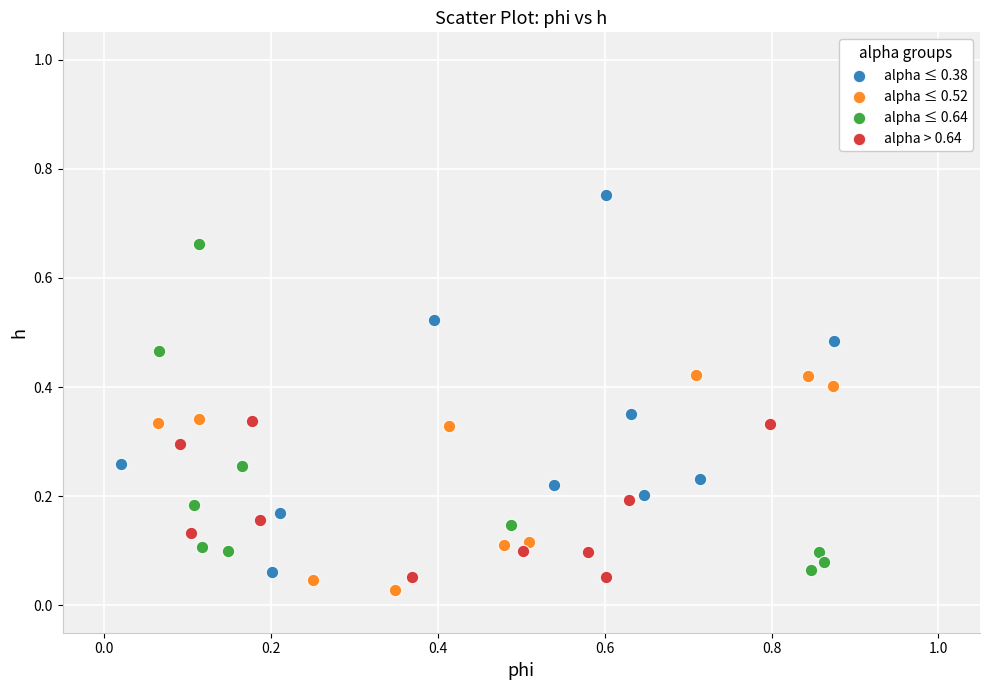

Which series has the largest Y range (max minus min)?

alpha ≤ 0.38